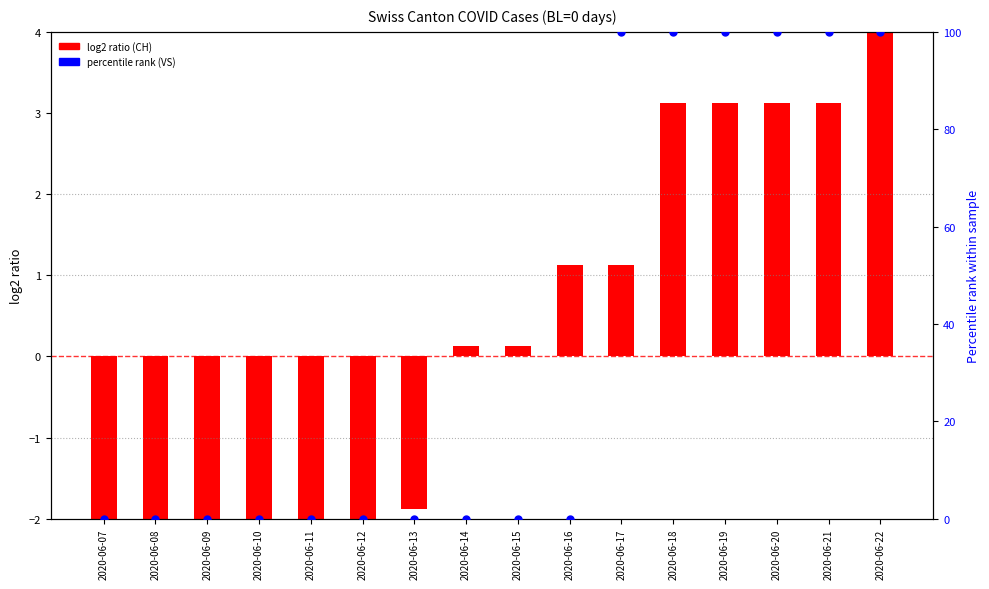

At how many categories does at least one series exceed 70?

6